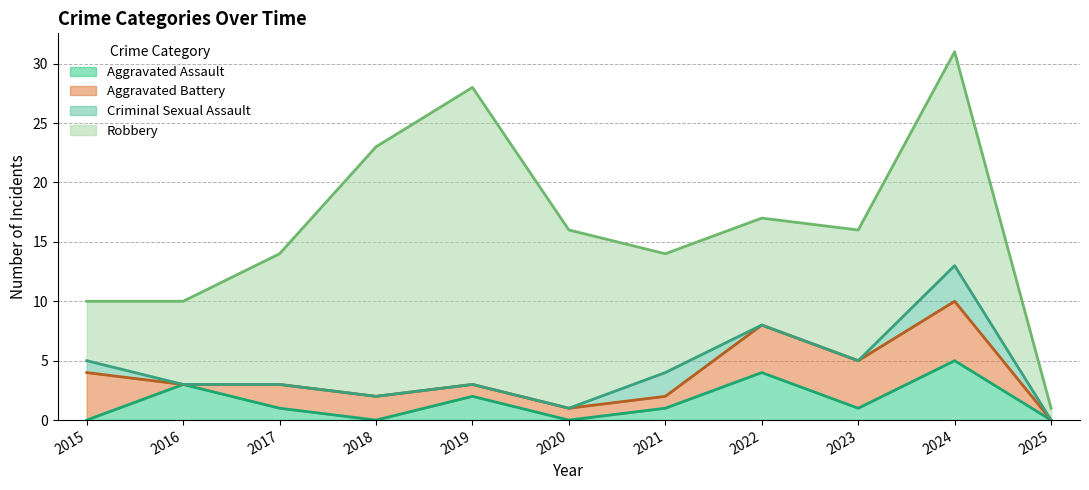

At which label does Robbery first exceed 11?

2018